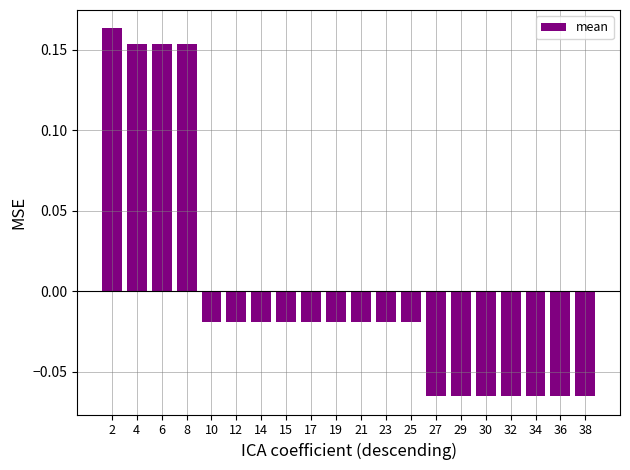

True or false: the data shows -0.0 at 29.

False